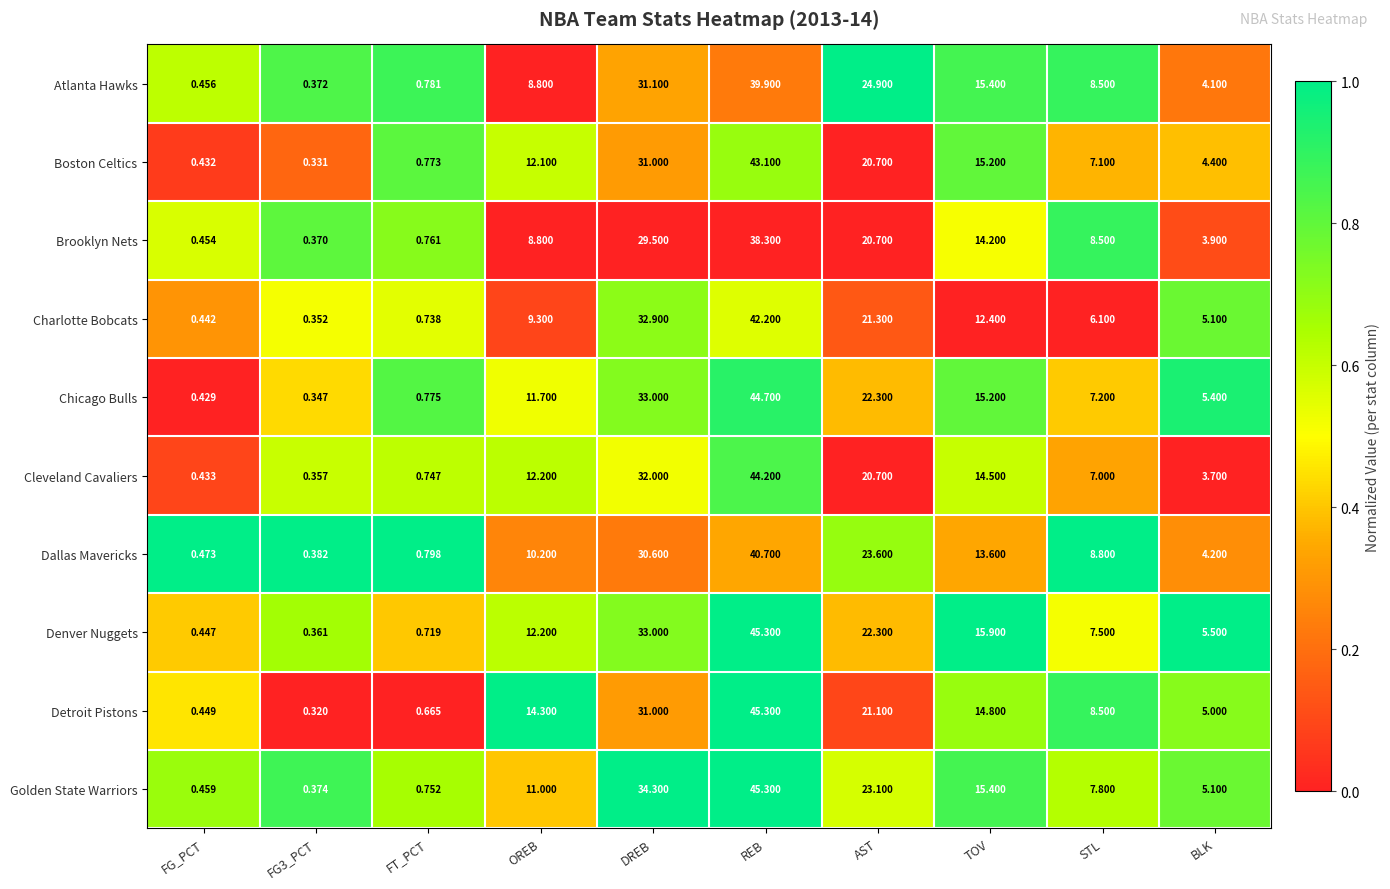

Which series changed the most between FT_PCT and STL?

Dallas Mavericks